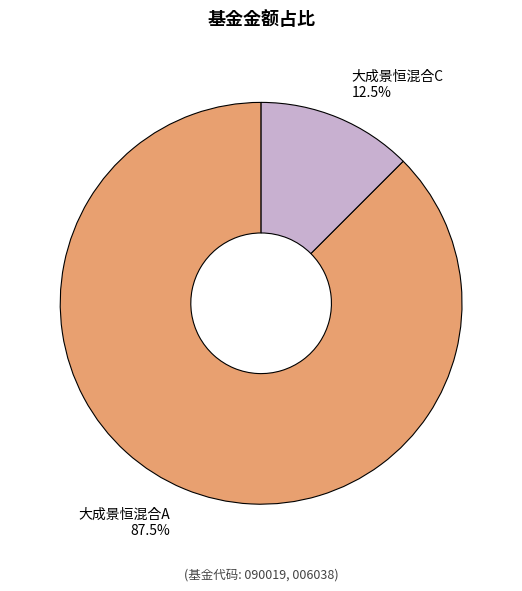

How many slices are in this pie chart?

2